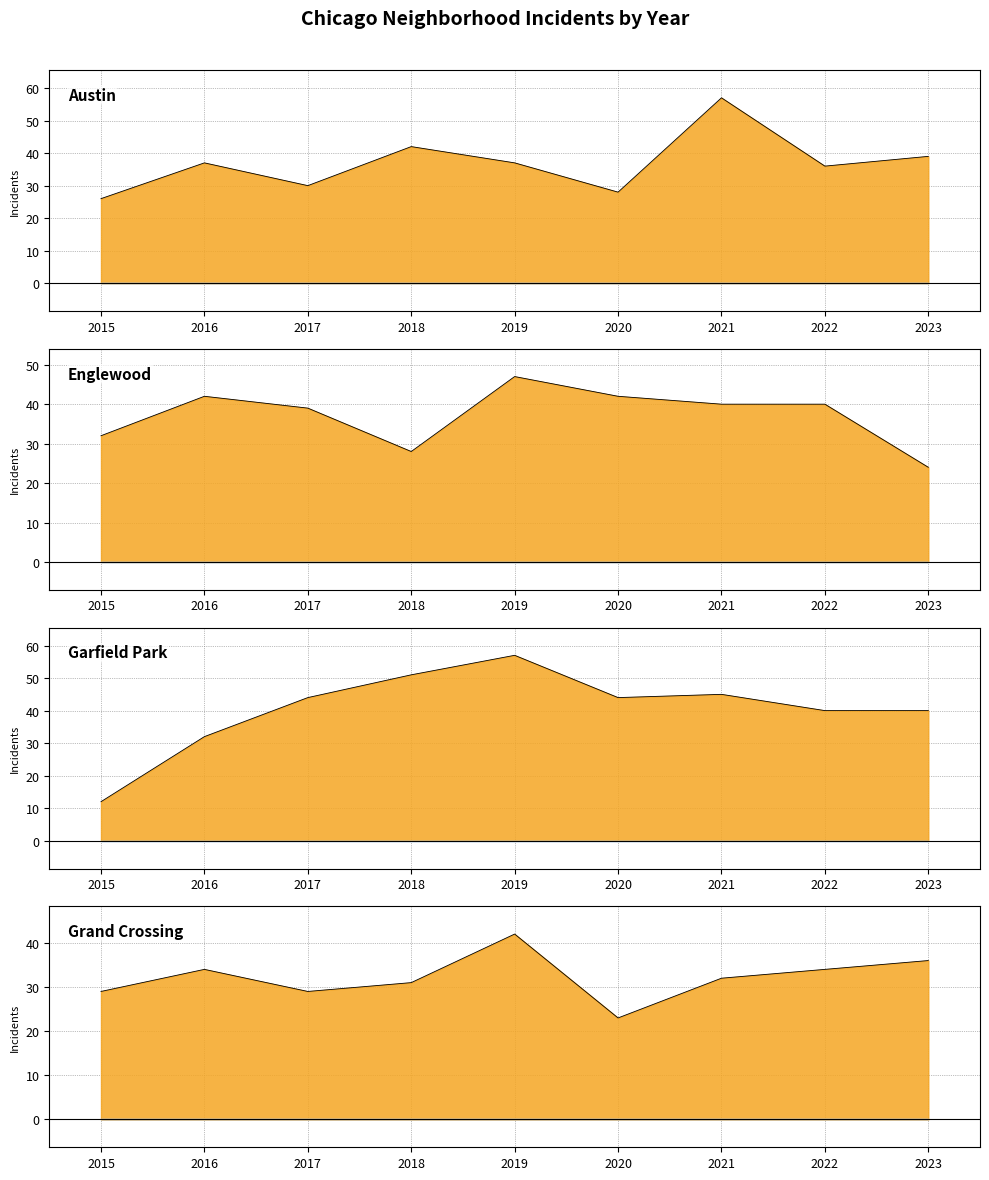

The value of Austin at 2015 is 26. True or false?

True